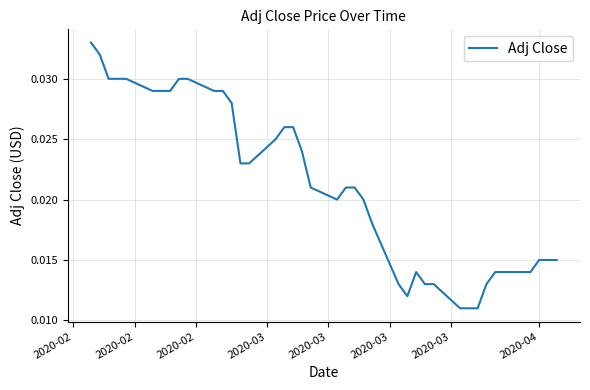

How many lines are shown in the chart?

1